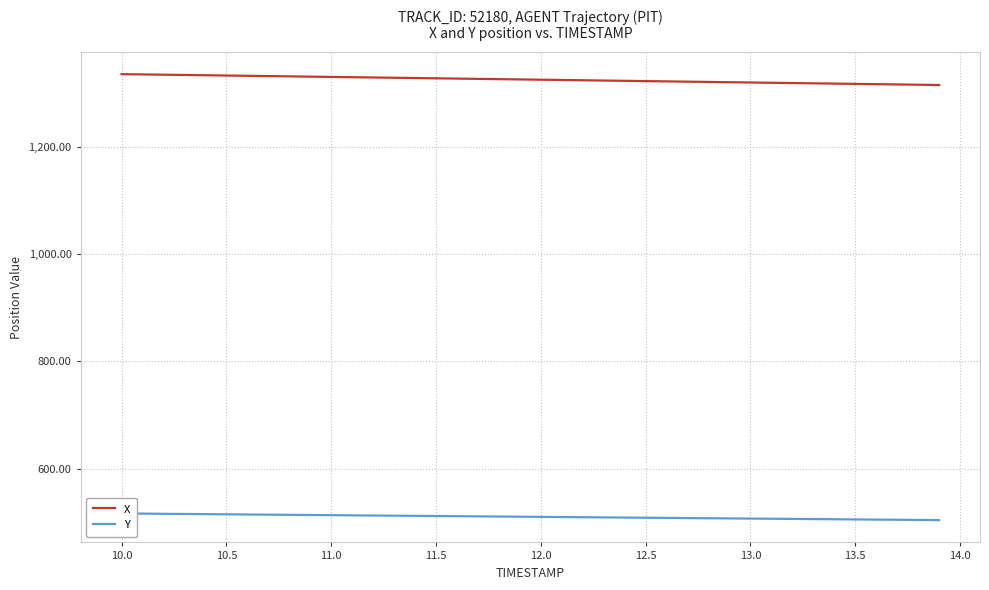

How many values in the Y series are below 510?

19